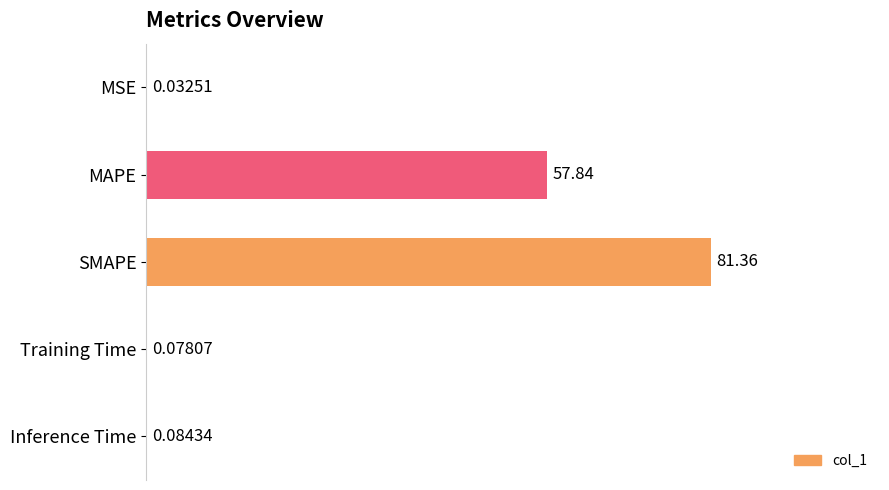

What is the sum of all values?

171.3